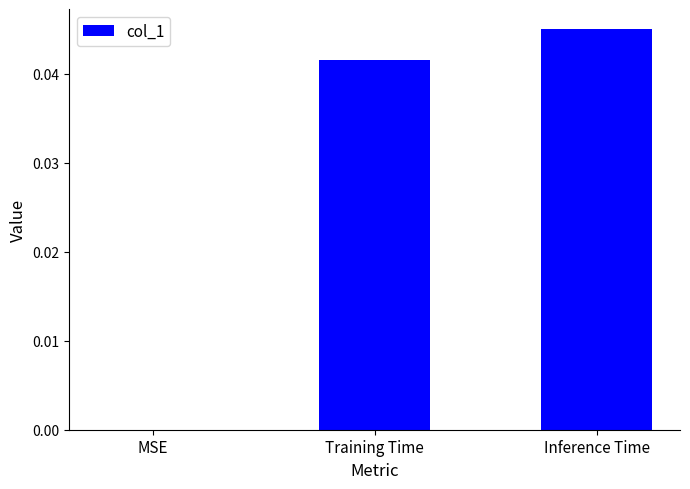

The chart shows a value of 0.0 at Training Time. True or false?

True